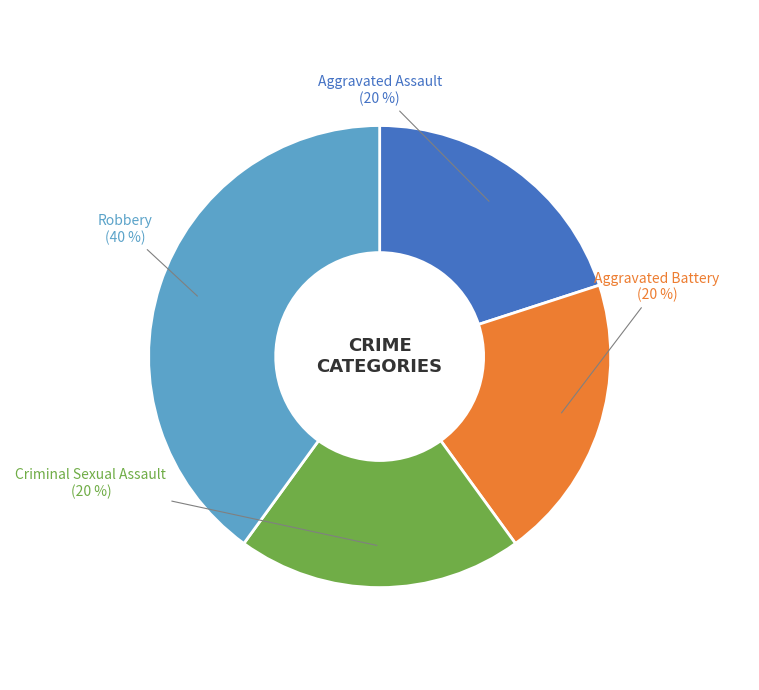

How many segments does this pie chart have?

4